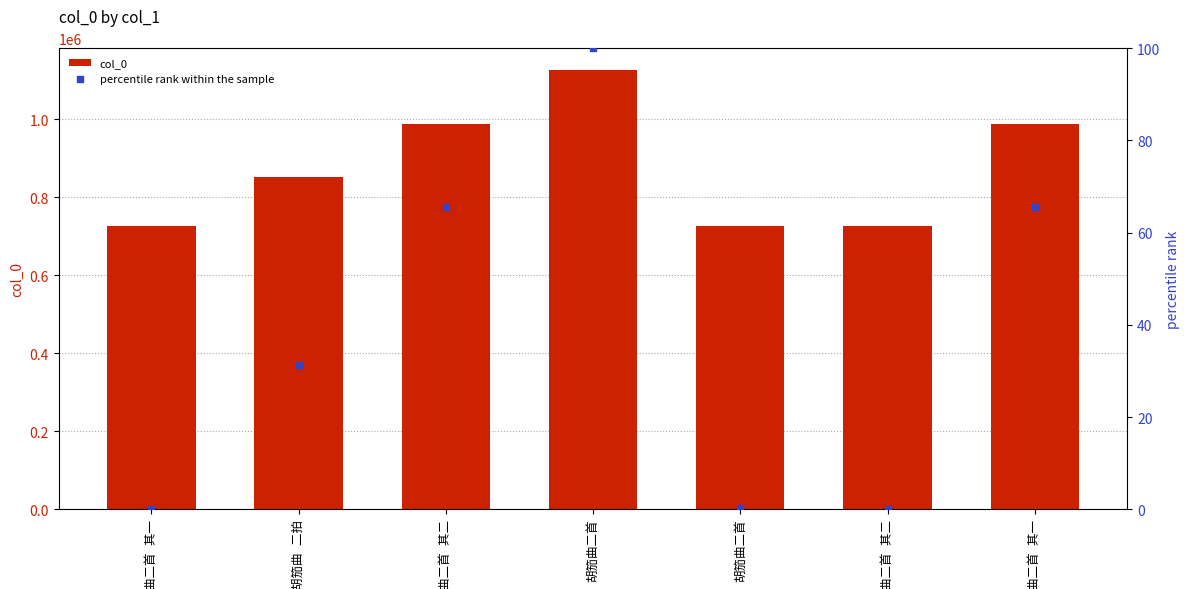

What is the total value across all series at 胡笳曲 二拍?

851632.3